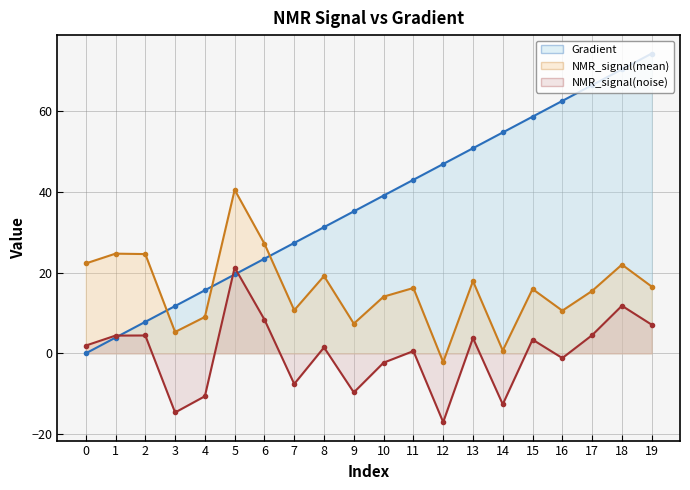

What is the total value across all series at 5?

81.4